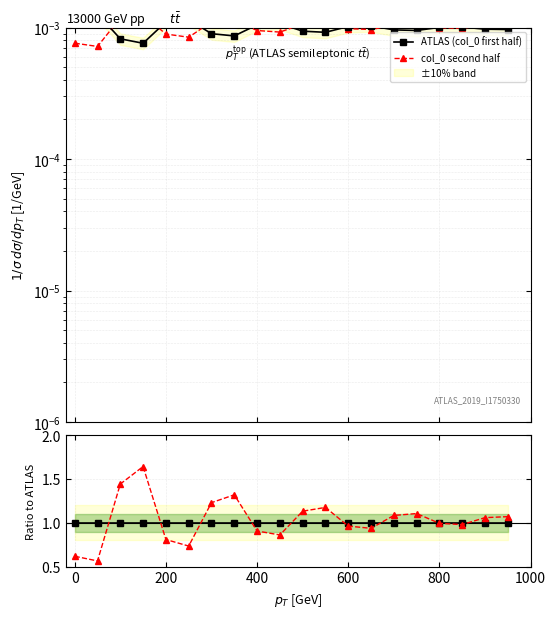

In col_0 second half, how many points are higher than both neighbors (excluding endpoints)?

4